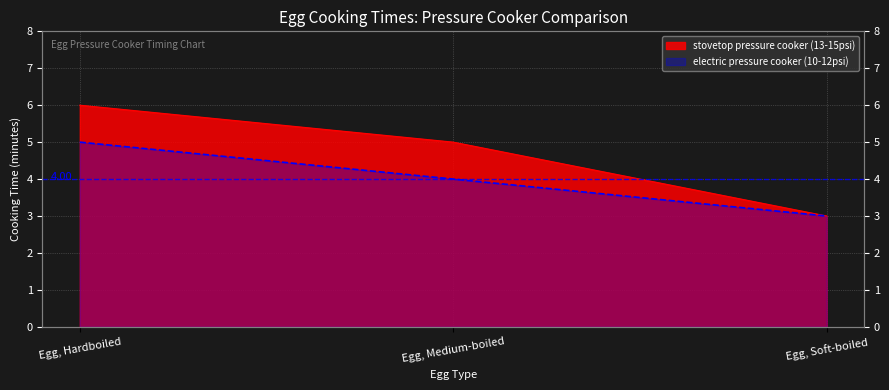

At how many categories does at least one series exceed 3?

2